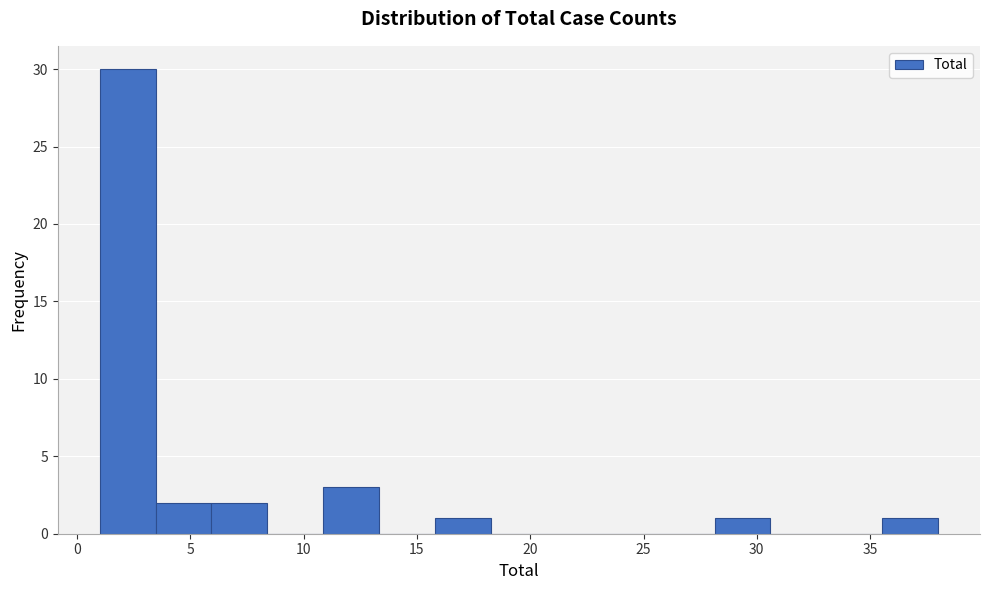

Reading left to right, transcribe this chart: for each bar, give the range it covers on the x-axis and its height. Neither the bar edges nor the heights are printed on the chart, so give them approximately, as read against the axes.

1.0 to 3.5: 30
3.5 to 6.0: 2
6.0 to 8.5: 2
8.5 to 11.0: 0
11.0 to 13.5: 3
13.5 to 16.0: 0
16.0 to 18.5: 1
18.5 to 20.5: 0
20.5 to 23.0: 0
23.0 to 25.5: 0
25.5 to 28.0: 0
28.0 to 30.5: 1
30.5 to 33.0: 0
33.0 to 35.5: 0
35.5 to 38.0: 1